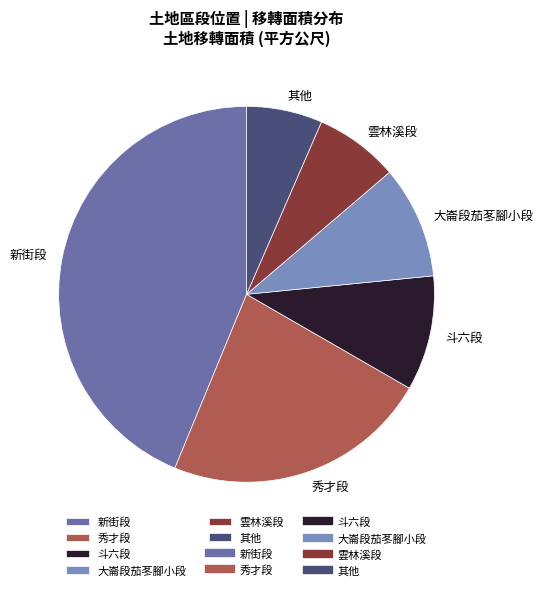

Between 大崙段茄苳腳小段 and 新街段, which is larger?

新街段